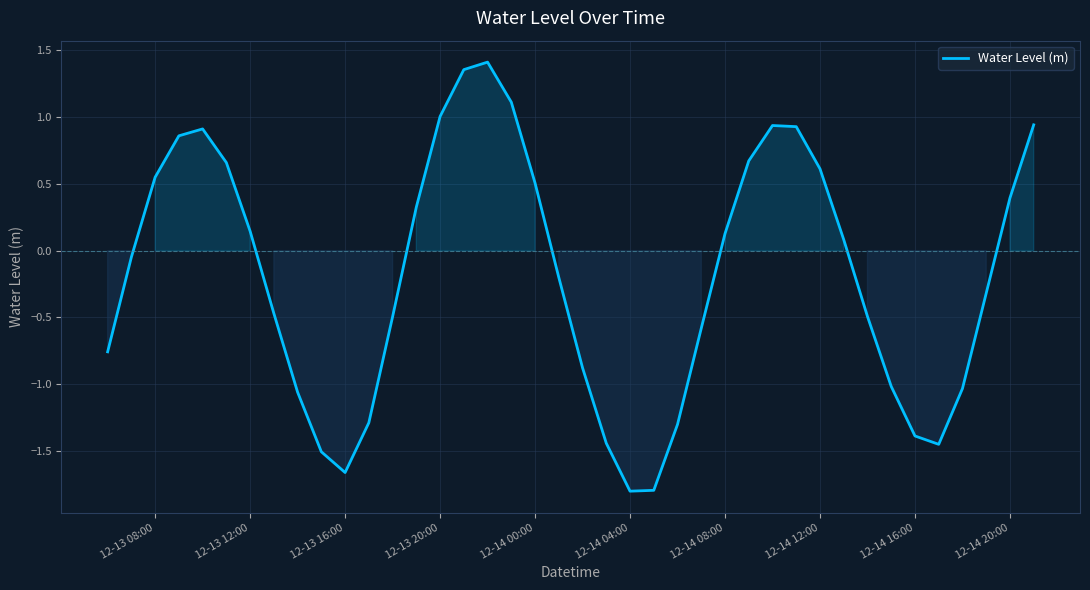

What is the smallest value displayed?

-1.8